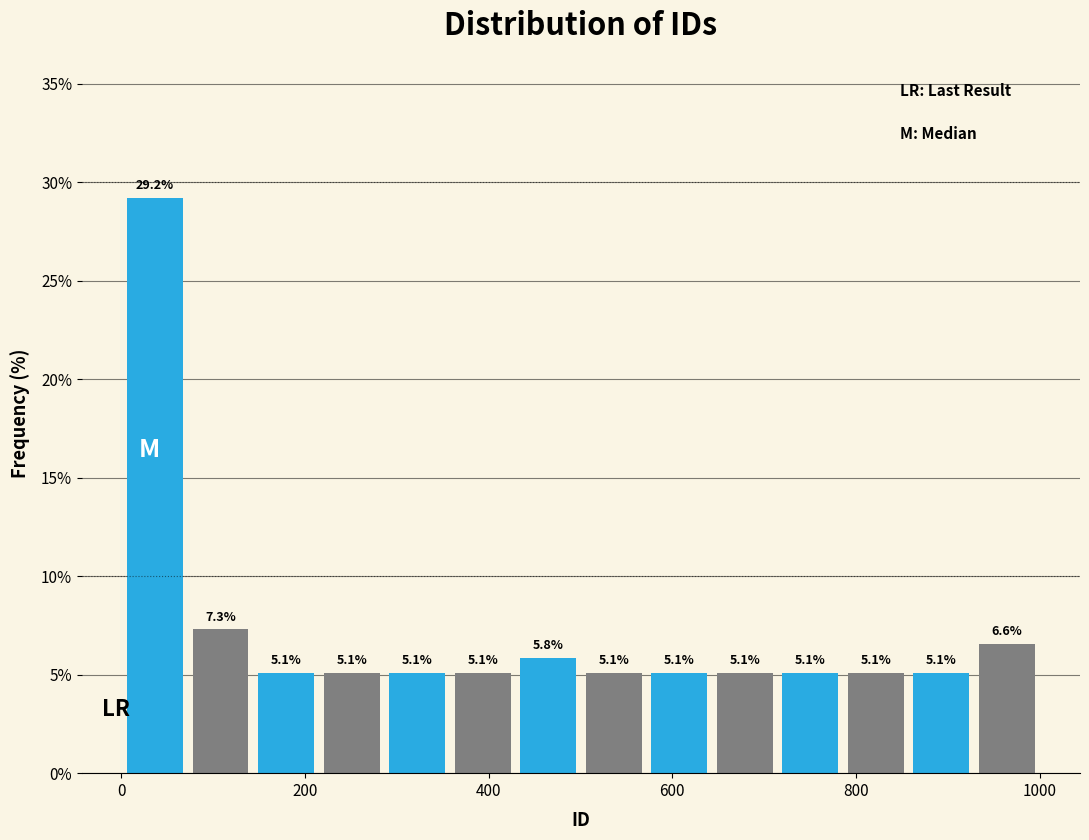

Around what value on the x-axis is the tallest bar? Give the approximate position of its centre, as read against the axis.

40